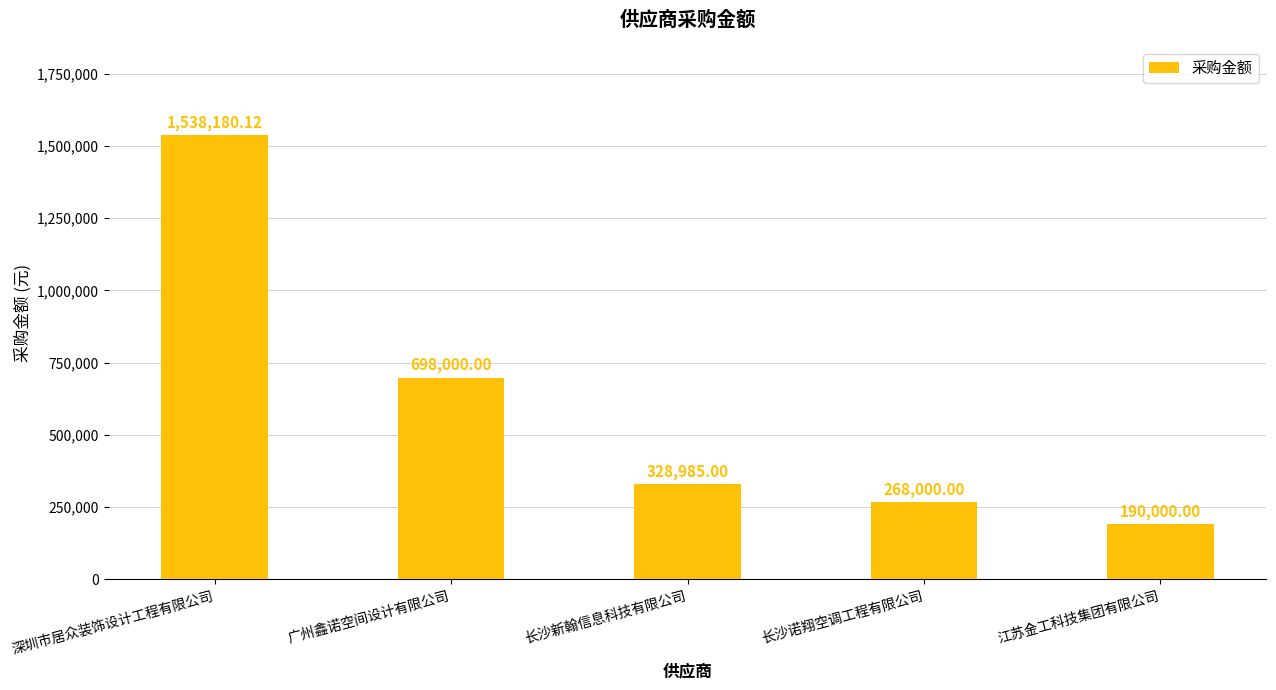

Rank the categories by value from highest to lowest.

深圳市居众装饰设计工程有限公司, 广州鑫诺空间设计有限公司, 长沙新翰信息科技有限公司, 长沙诺翔空调工程有限公司, 江苏金工科技集团有限公司